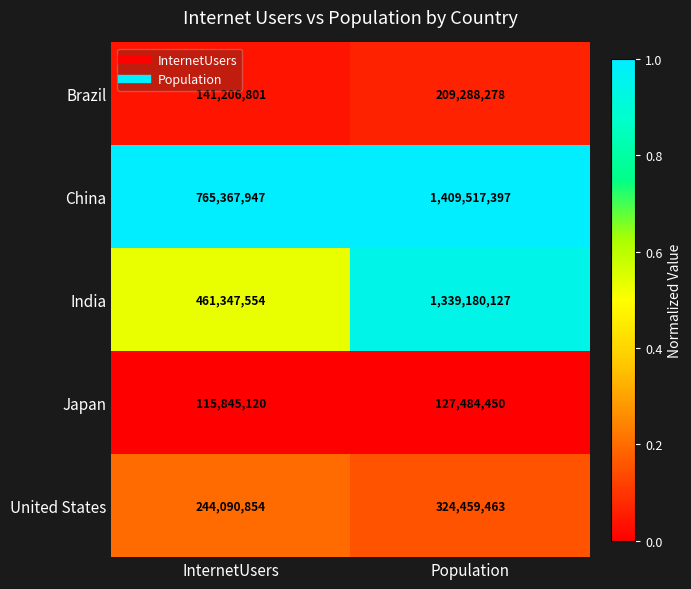

What is the sum of the United States values at InternetUsers and Population?

568550317